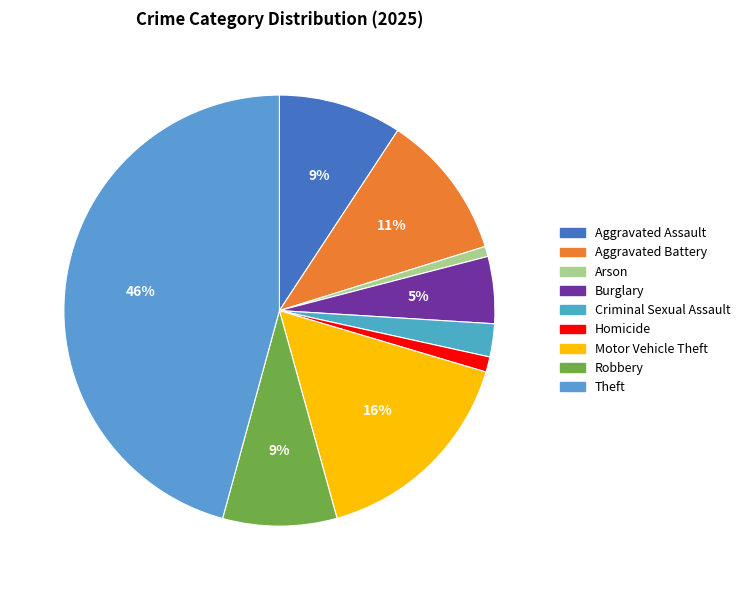

The Criminal Sexual Assault slice represents 2% of the pie. True or false?

True